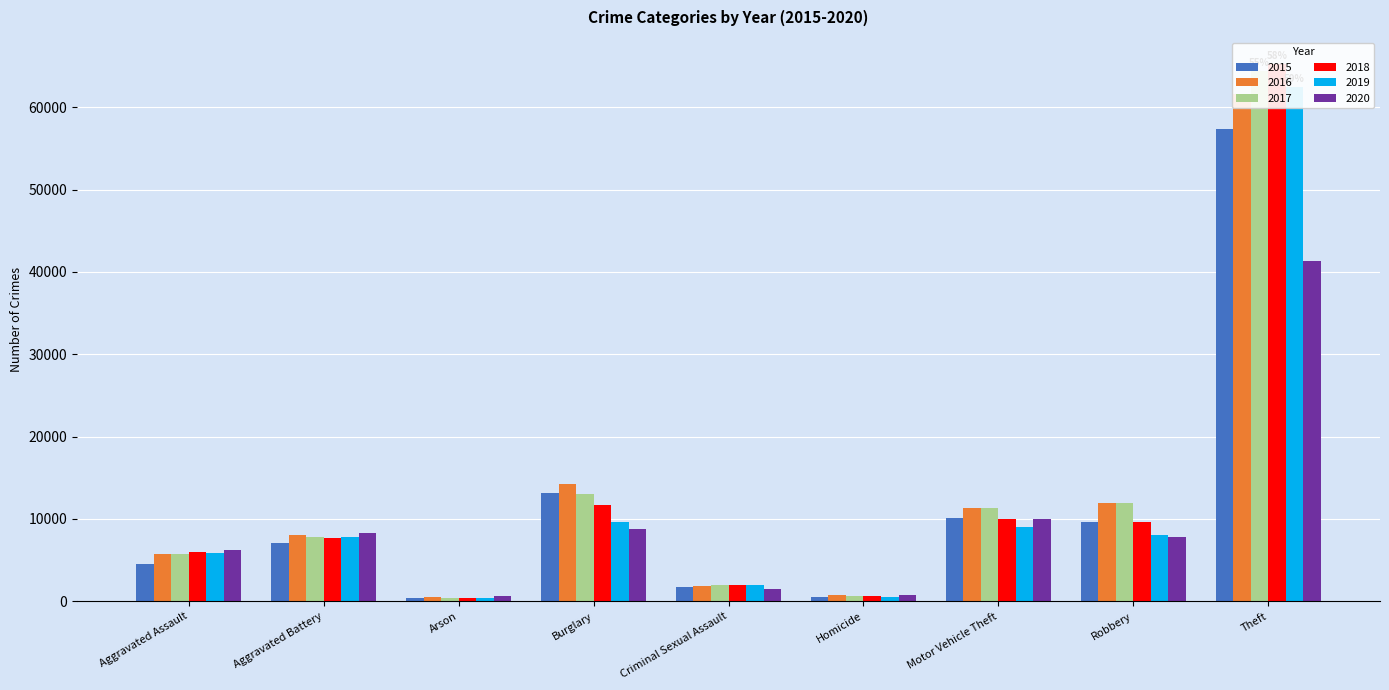

How many values in the 2019 series are below 7858?

4